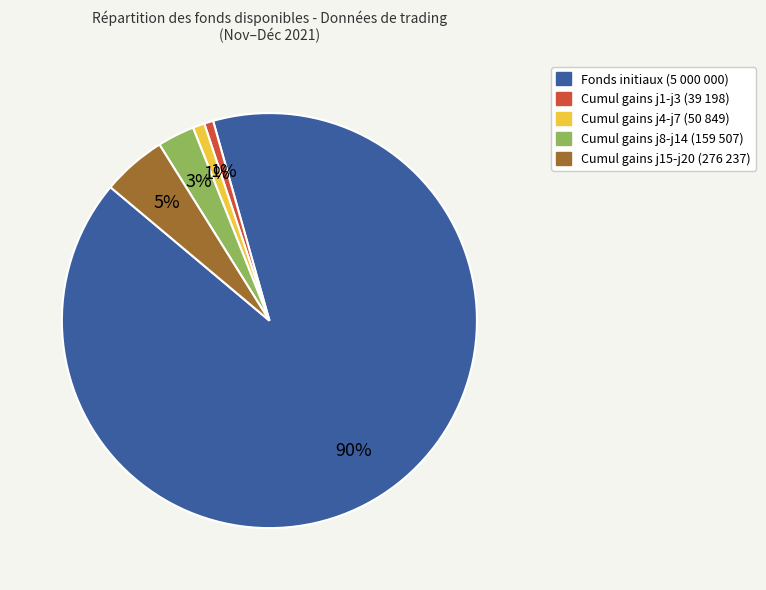

Is there any slice that represents more than half of the pie?

Yes